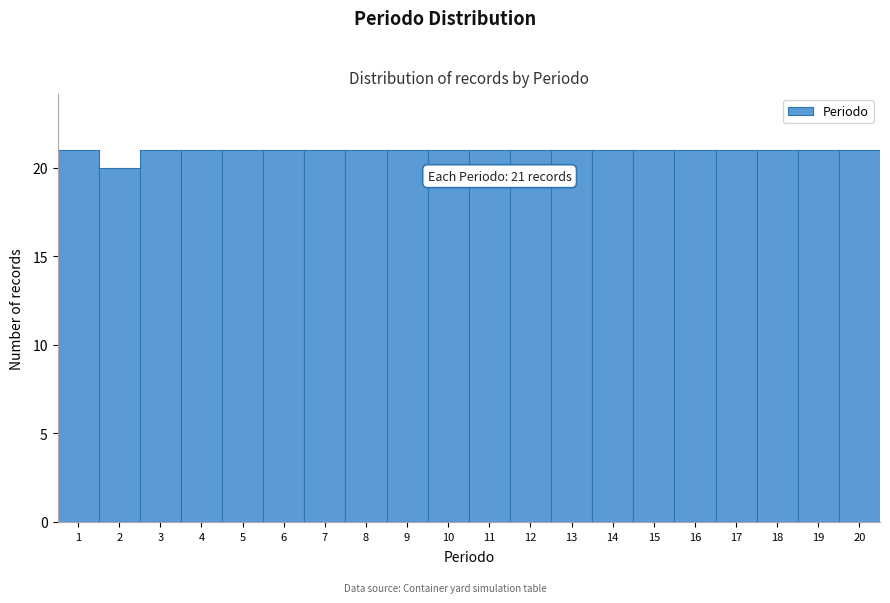

Reading left to right, extract all data points from this chart.

1=21	2=20	3=21	4=21	5=21	6=21	7=21	8=21	9=21	10=21	11=21	12=21	13=21	14=21	15=21	16=21	17=21	18=21	19=21	20=21